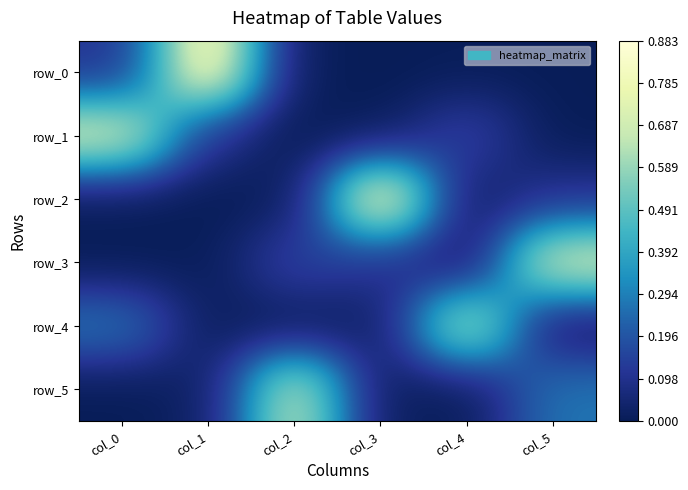

Reading left to right, list all the values displayed in this chart.

row_0: col_0=0.1	col_1=0.9	col_2=0.0	col_3=0.0	col_4=0.0	col_5=0.0
row_1: col_0=0.7	col_1=0.1	col_2=0.0	col_3=0.0	col_4=0.2	col_5=0.0
row_2: col_0=0.0	col_1=0.0	col_2=0.0	col_3=0.9	col_4=0.0	col_5=0.1
row_3: col_0=0.0	col_1=0.0	col_2=0.2	col_3=0.1	col_4=0.0	col_5=0.7
row_4: col_0=0.3	col_1=0.0	col_2=0.0	col_3=0.0	col_4=0.7	col_5=0.0
row_5: col_0=0.0	col_1=0.0	col_2=0.7	col_3=0.0	col_4=0.0	col_5=0.3